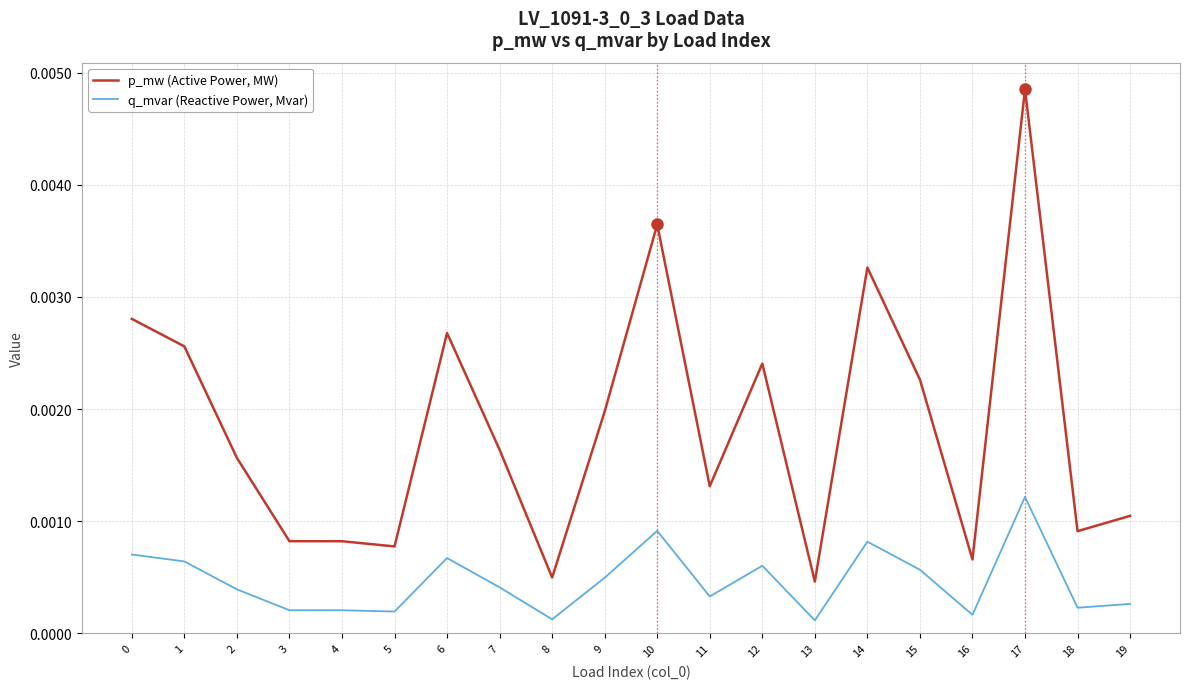

How many categories are shown in the chart?

20